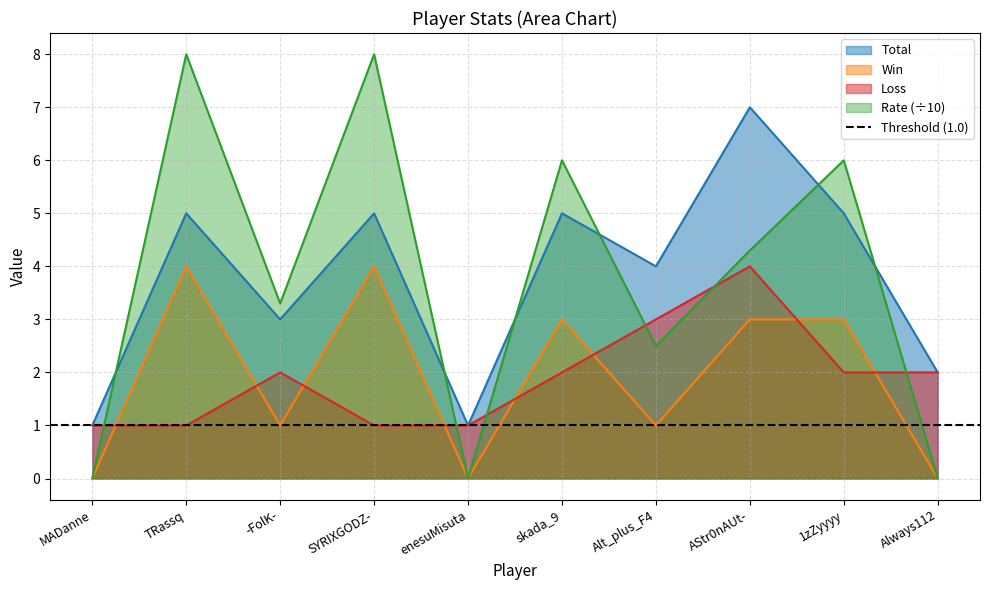

What is the difference between the maximum and minimum values in the Loss series?

3.0